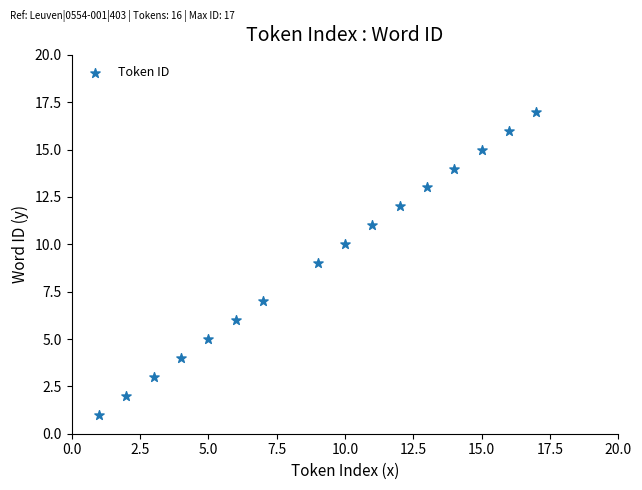

What is the range of X values (max minus min)?

16